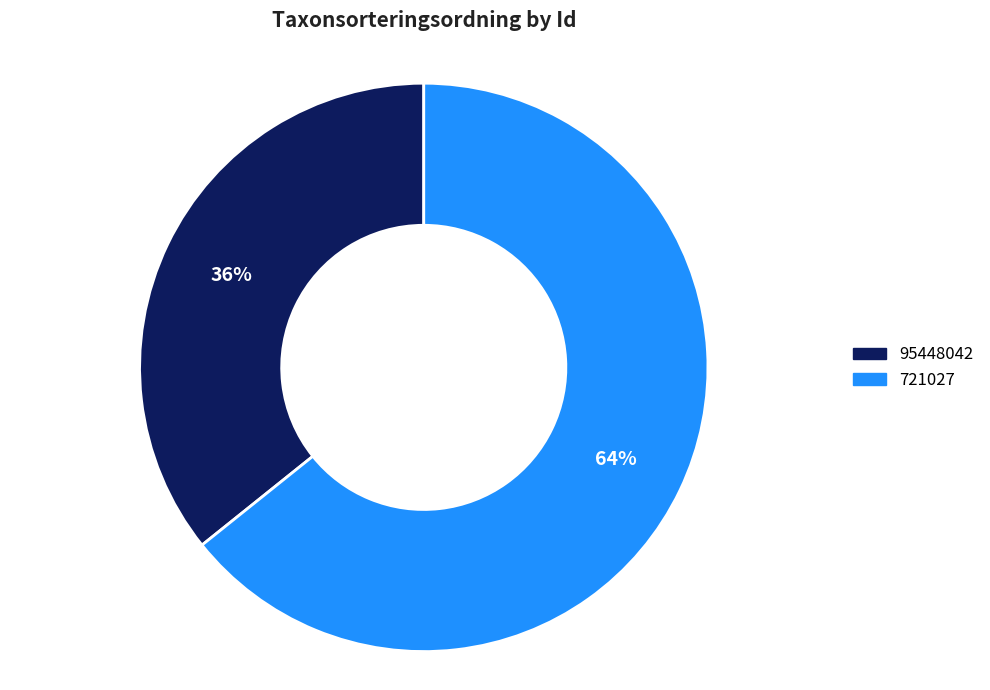

True or false: 95448042 accounts for 26% of the total.

False